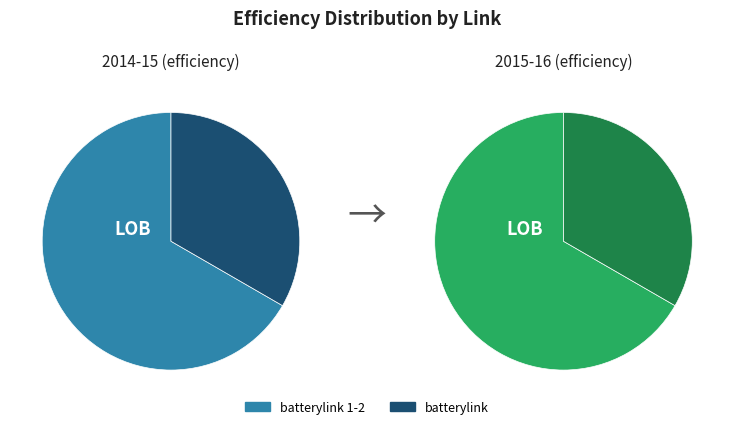

True or false: batterylink 1-2 accounts for 67% of the total.

True